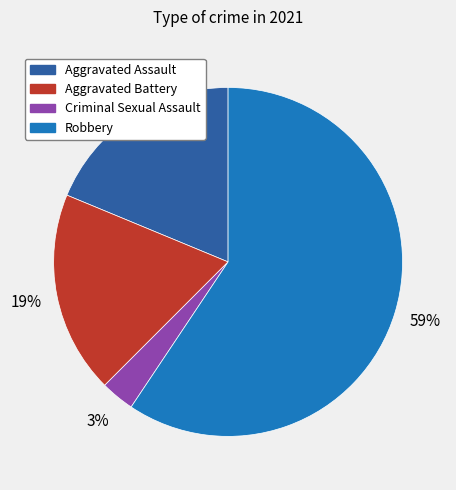

How many segments does this pie chart have?

4